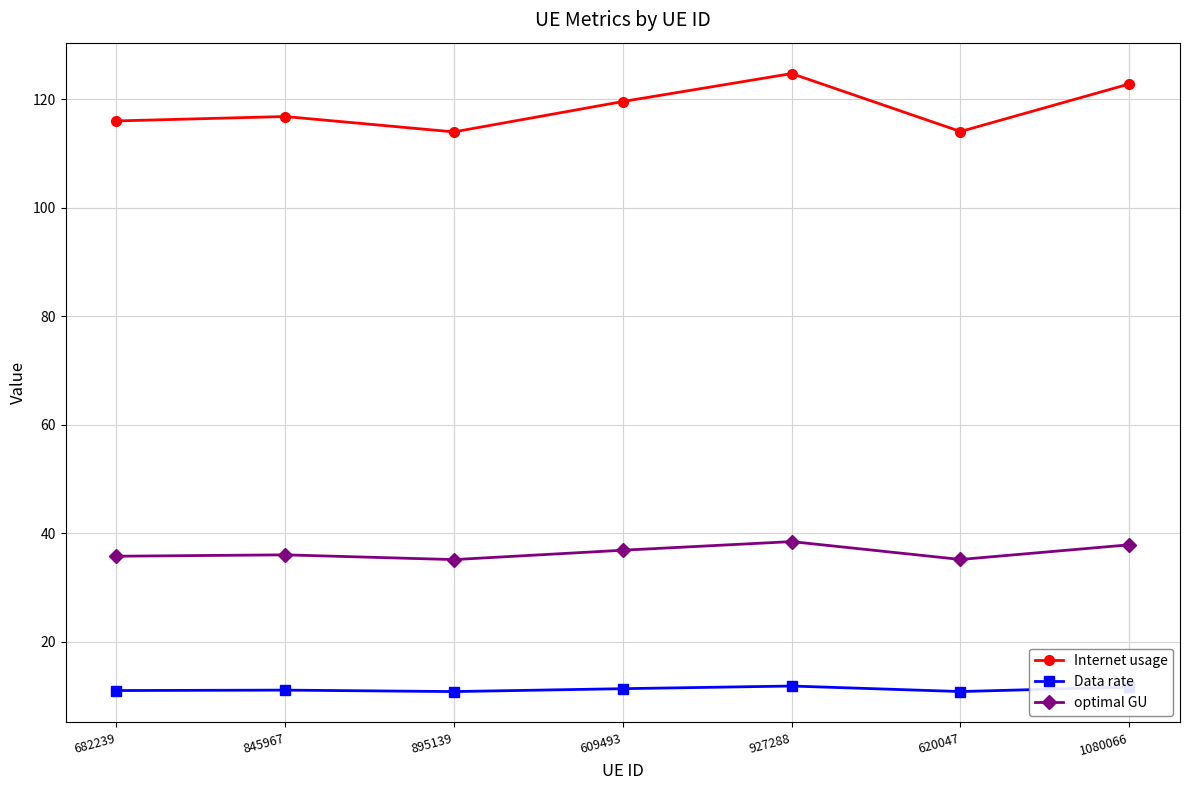

How many lines are shown in the chart?

3